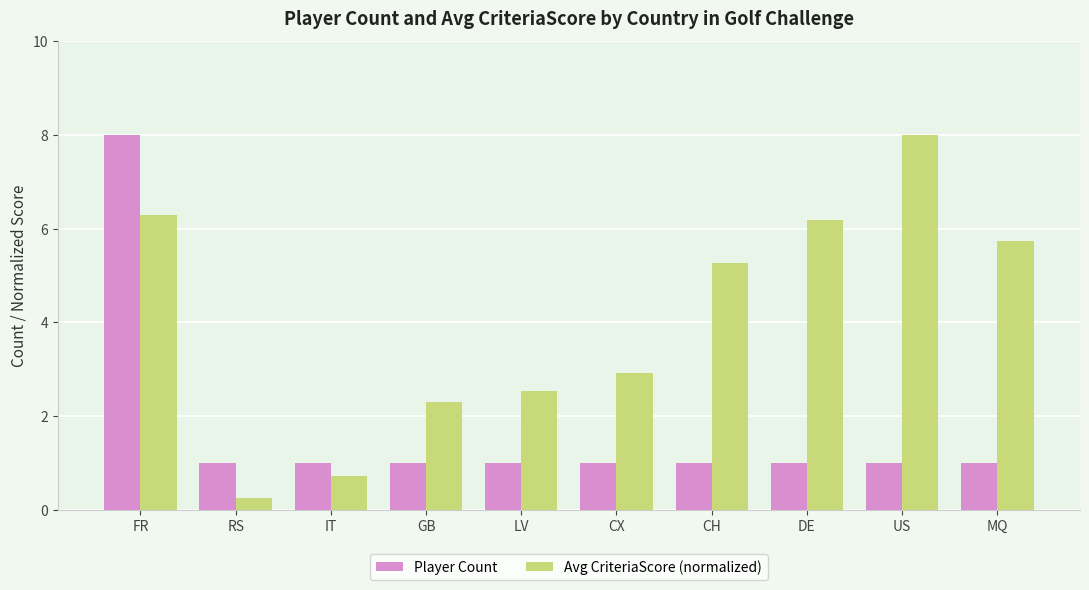

How many groups of bars are there?

10